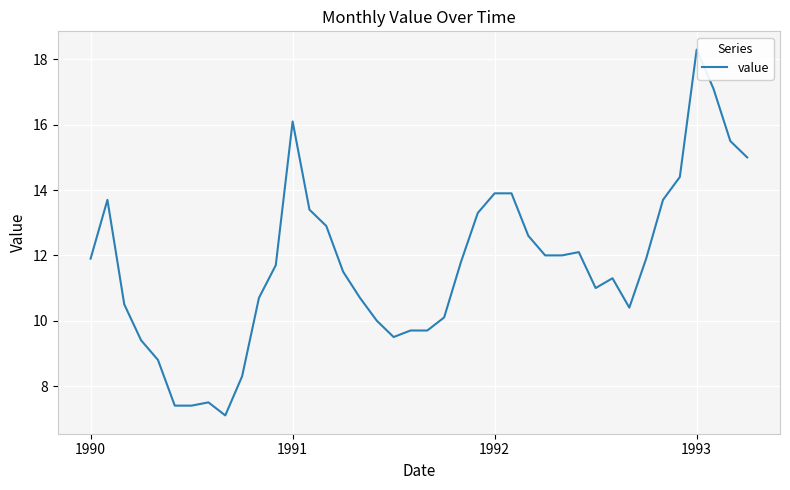

How many distinct data groups are displayed?

1